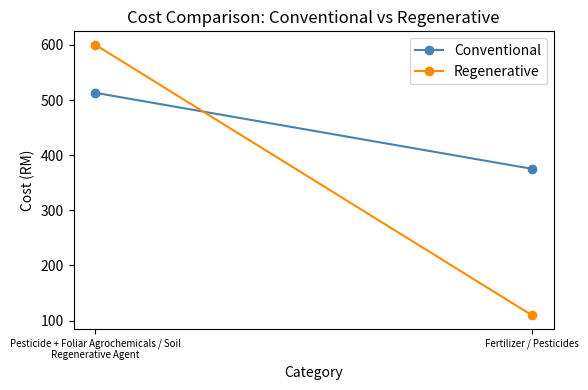

List the labels in order of Conventional value, largest first.

Pesticide + Foliar Agrochemicals / Soil Regenerative Agent, Fertilizer / Pesticides